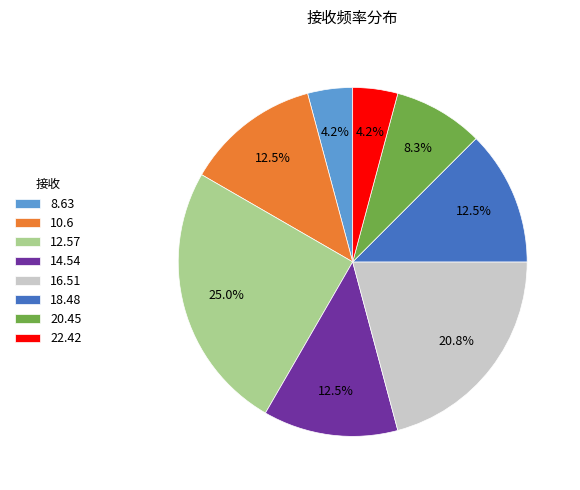

To the nearest percent, what is the average slice percentage?

12%